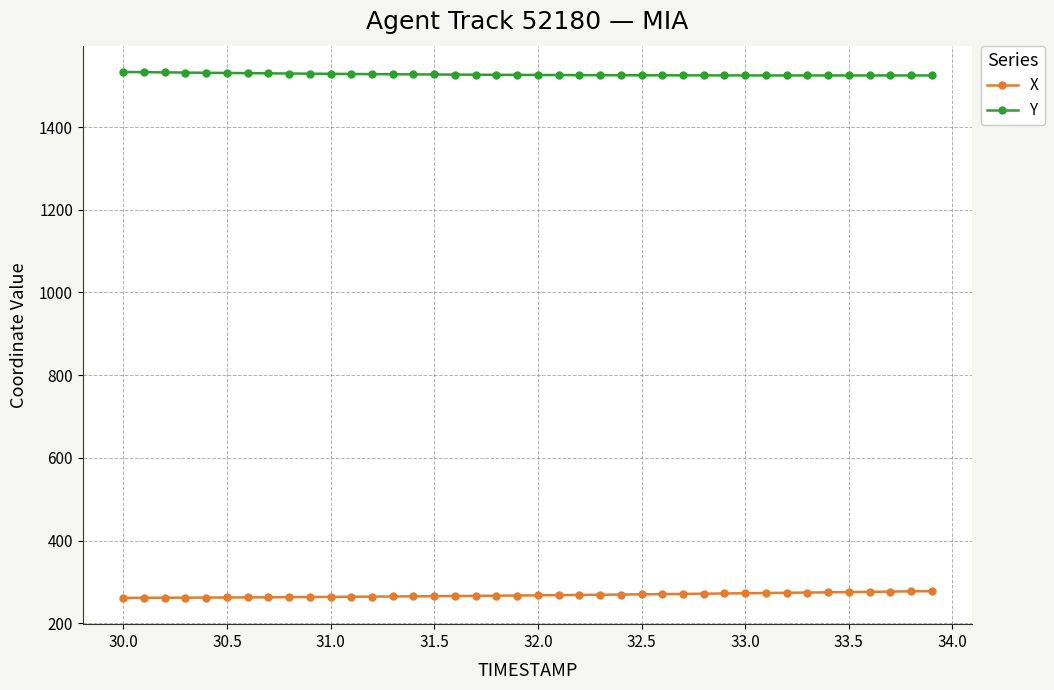

What is the sum of all X values?

10720.2